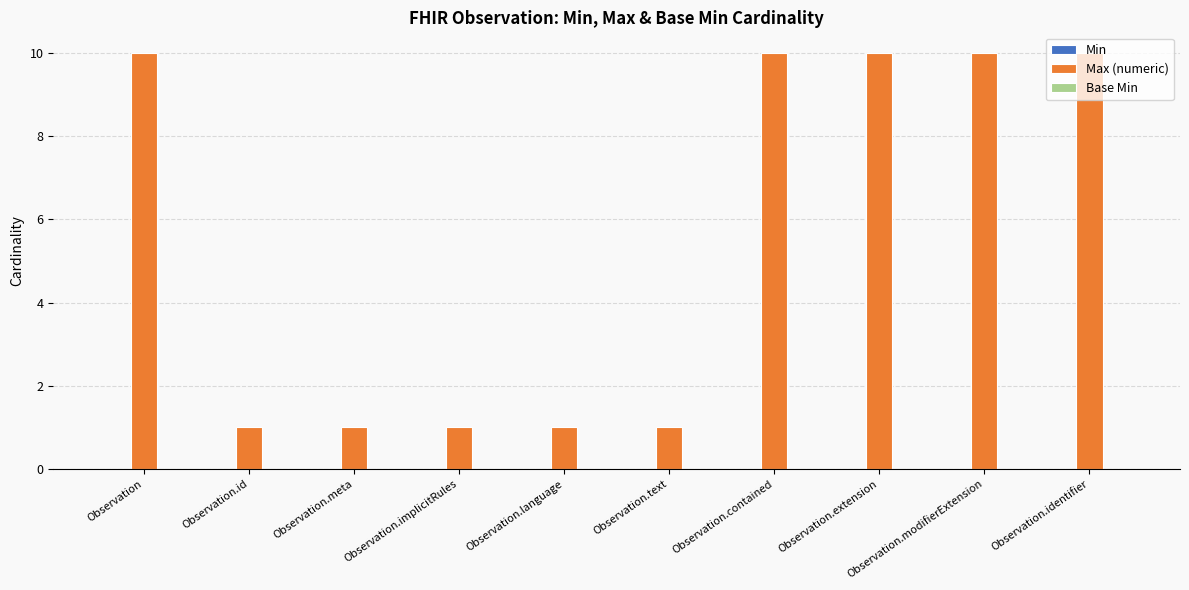

Between Observation.extension and Observation.language, which is larger?

Observation.extension